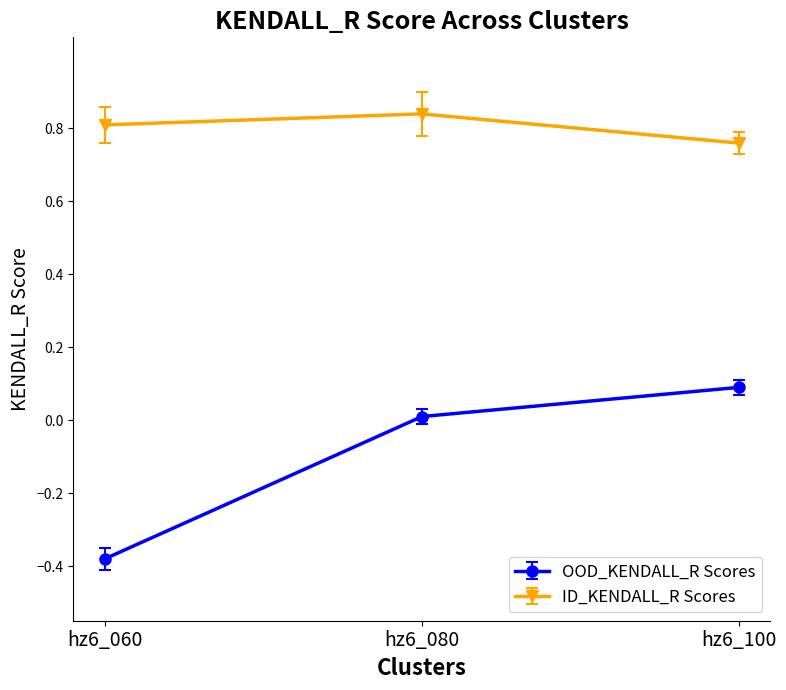

What is the difference between the maximum and minimum values in the OOD_KENDALL_R Scores series?

0.5